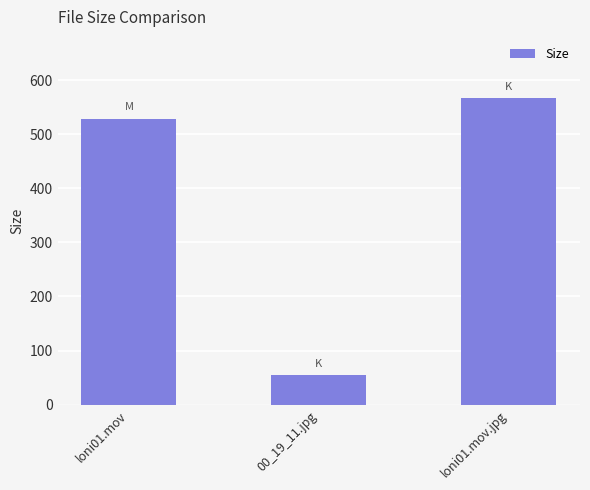

Which category has the lowest value across all series?

00_19_11.jpg